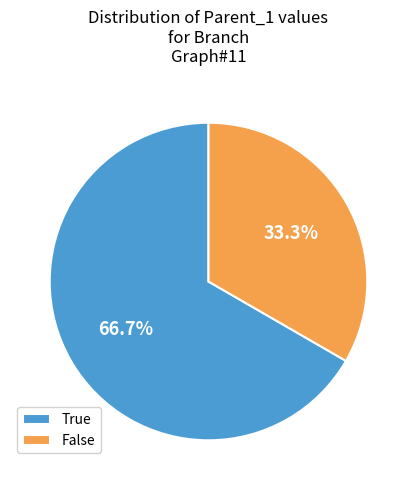

To the nearest percent, what percentage of the pie is False?

33%